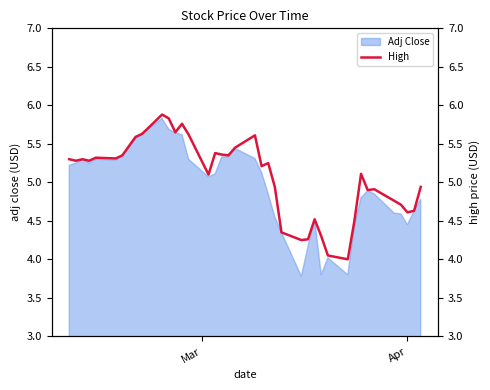

What is the greatest value displayed?

5.9